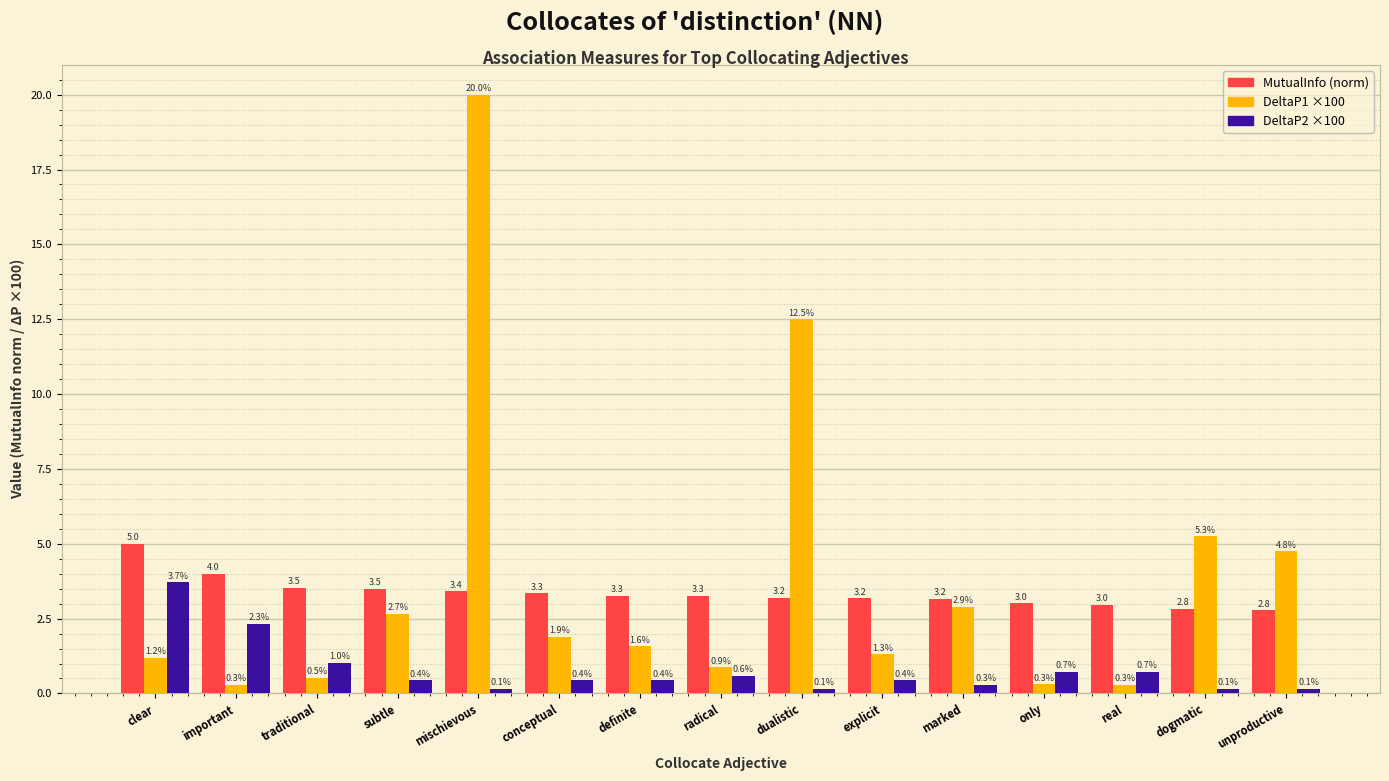

Which series changed the most between real and unproductive?

DeltaP1 ×100